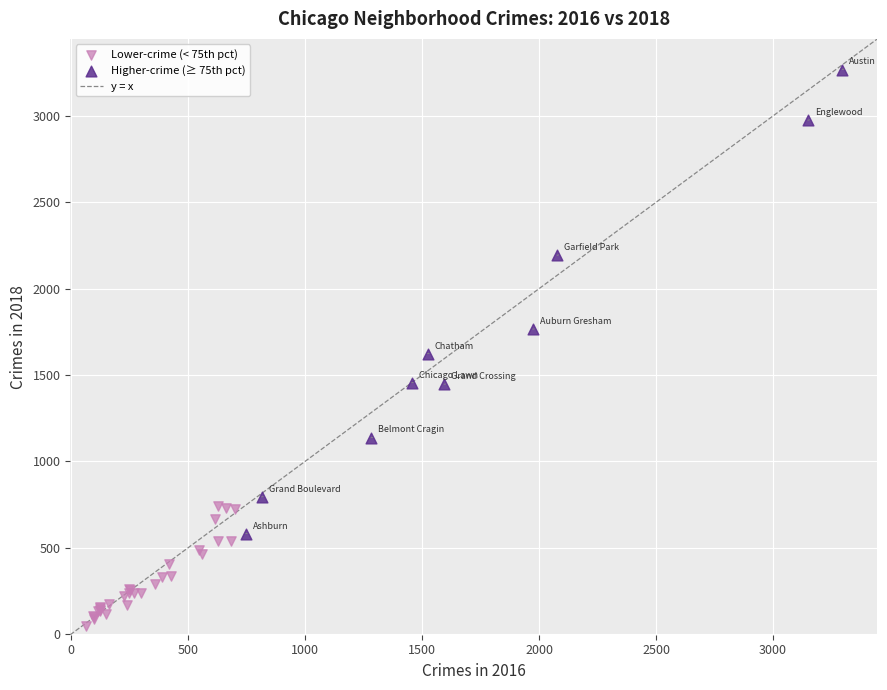

Which series contains the lowest Y value?

Lower-crime (< 75th pct)